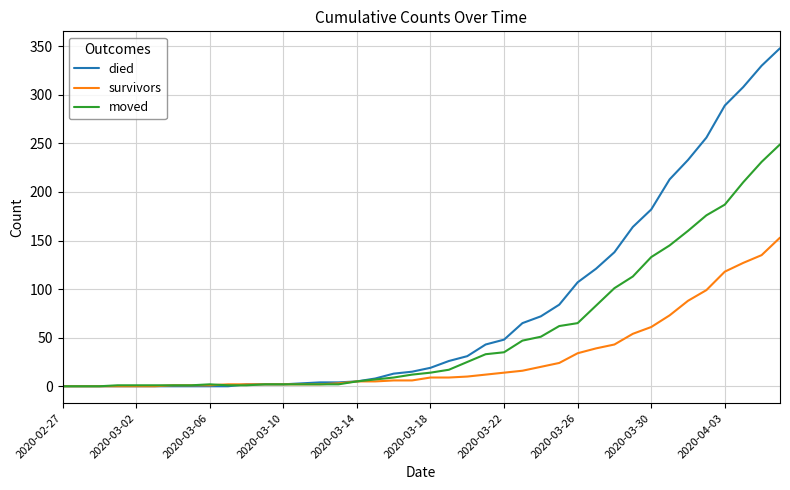

What is the difference between the second highest and minimum values in the died series?

330